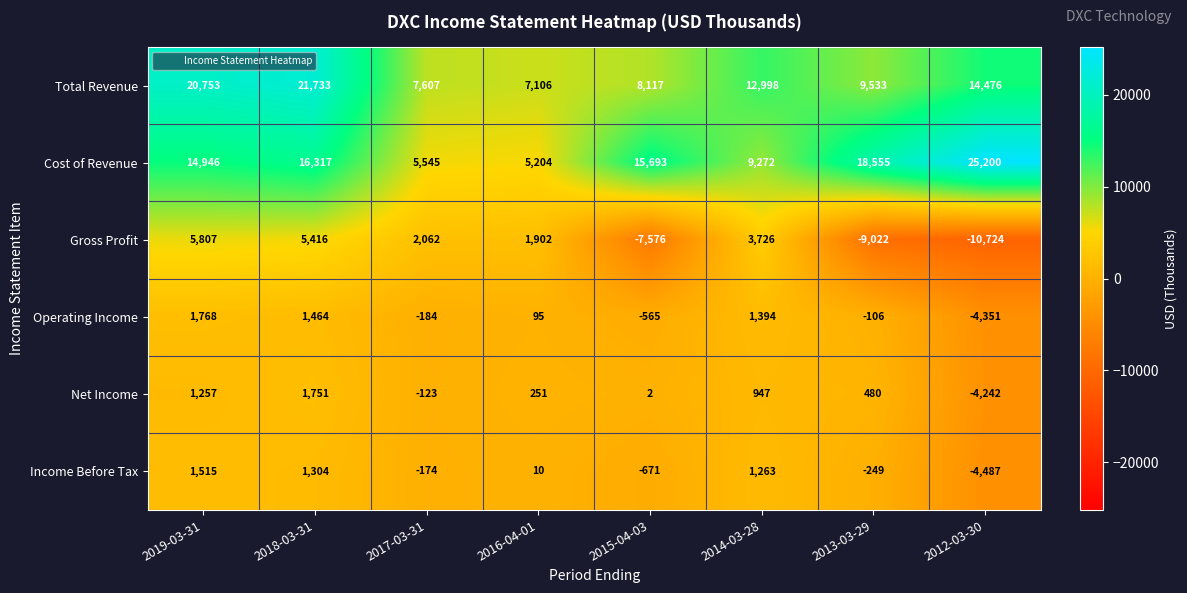

What is the sum of the Gross Profit values at 2017-03-31 and 2019-03-31?

7869